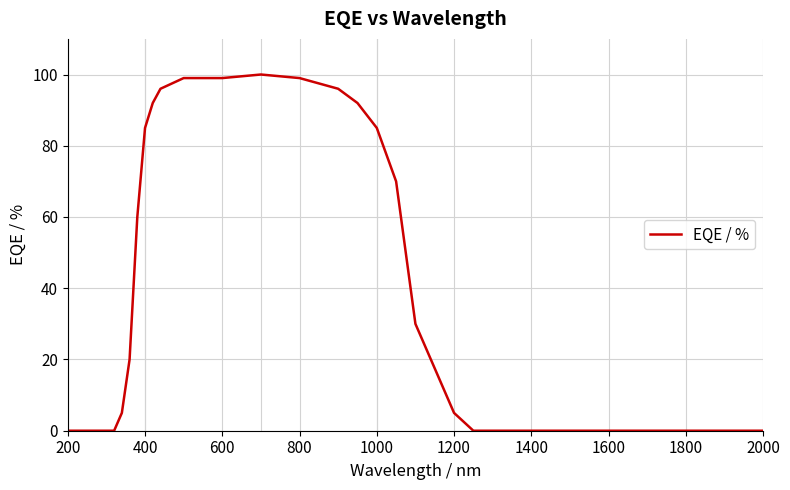

What is the maximum value shown in the chart?

100